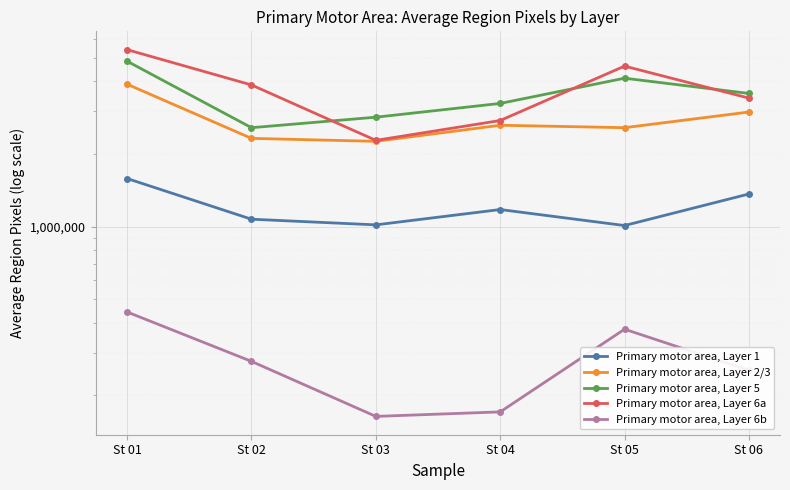

Reading left to right, what are all the values shown in this chart?

Primary motor area, Layer 1: St 01=1581234.0	St 02=1072718.0	St 03=1016299.5	St 04=1176343.5	St 05=1009884.3	St 06=1364549.7
Primary motor area, Layer 2/3: St 01=3887404.0	St 02=2319339.5	St 03=2254544.0	St 04=2628659.0	St 05=2568308.7	St 06=2982118.0
Primary motor area, Layer 5: St 01=4841010.0	St 02=2567965.0	St 03=2838640.5	St 04=3236698.0	St 05=4117666.5	St 06=3559898.0
Primary motor area, Layer 6a: St 01=5405389.0	St 02=3861037.0	St 03=2275624.0	St 04=2750156.0	St 05=4620281.0	St 06=3405496.7
Primary motor area, Layer 6b: St 01=442746.0	St 02=276387.0	St 03=163543.5	St 04=170710.5	St 05=375654.0	St 06=253766.3